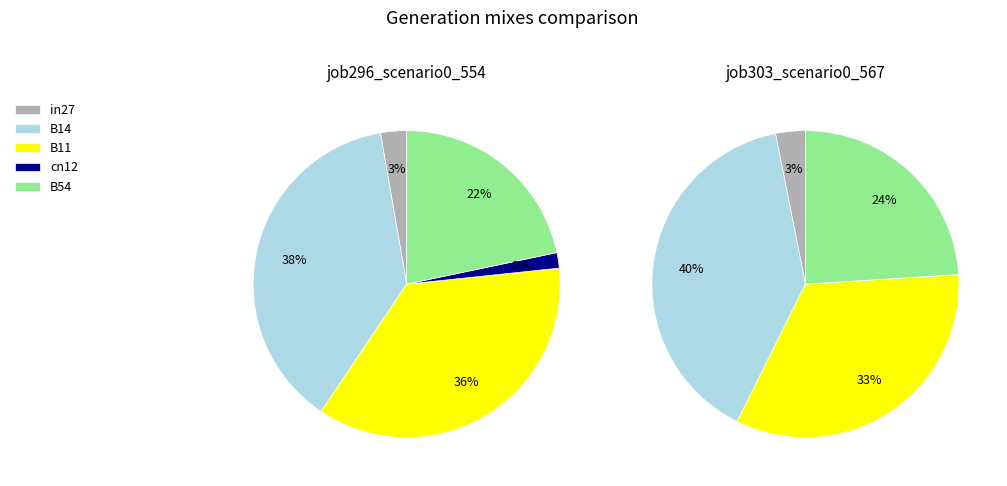

Does B54 account for over 50% of the chart?

No